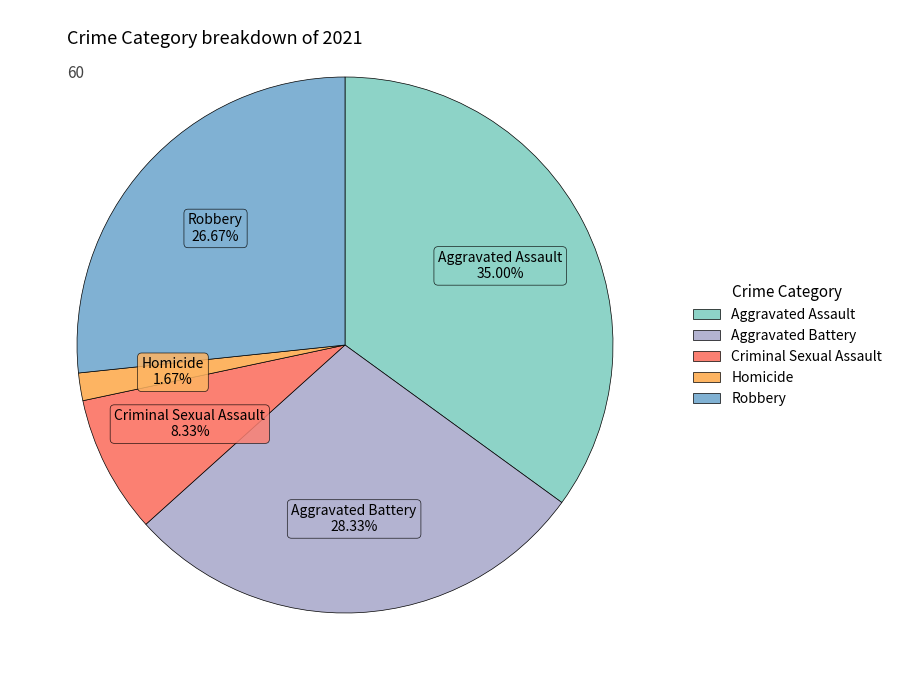

Does any single category account for the majority?

No